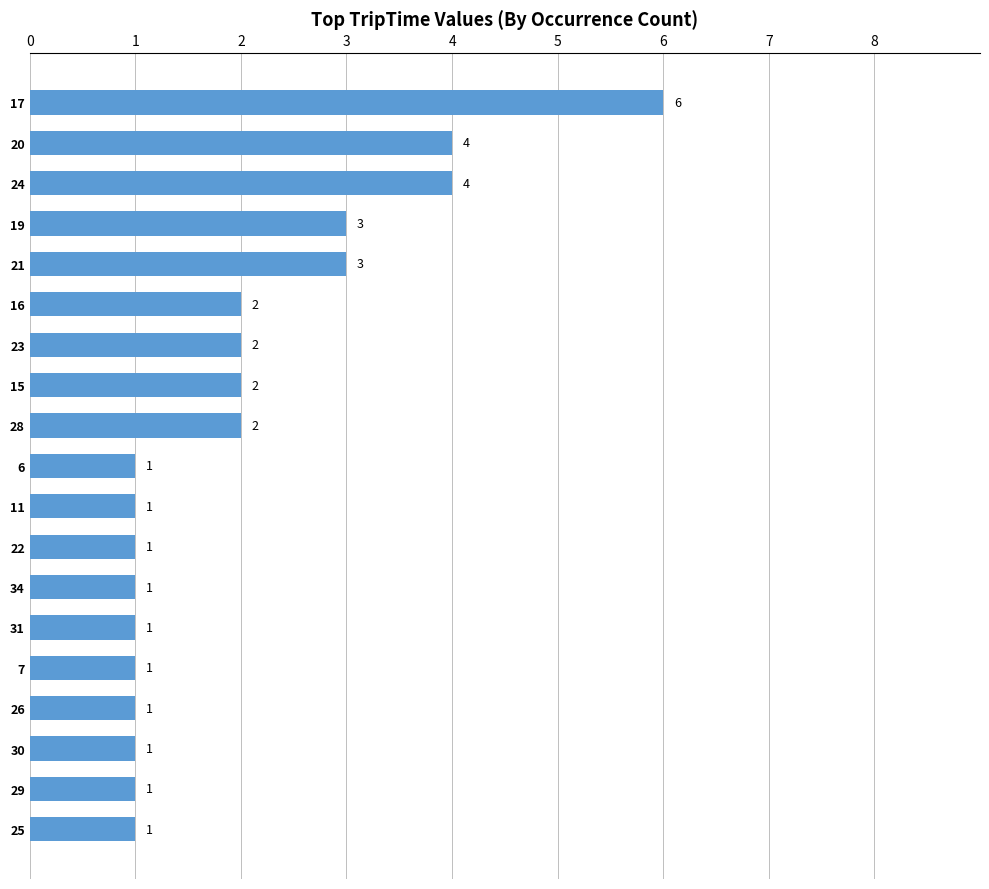

What is the minimum value shown in the chart?

1